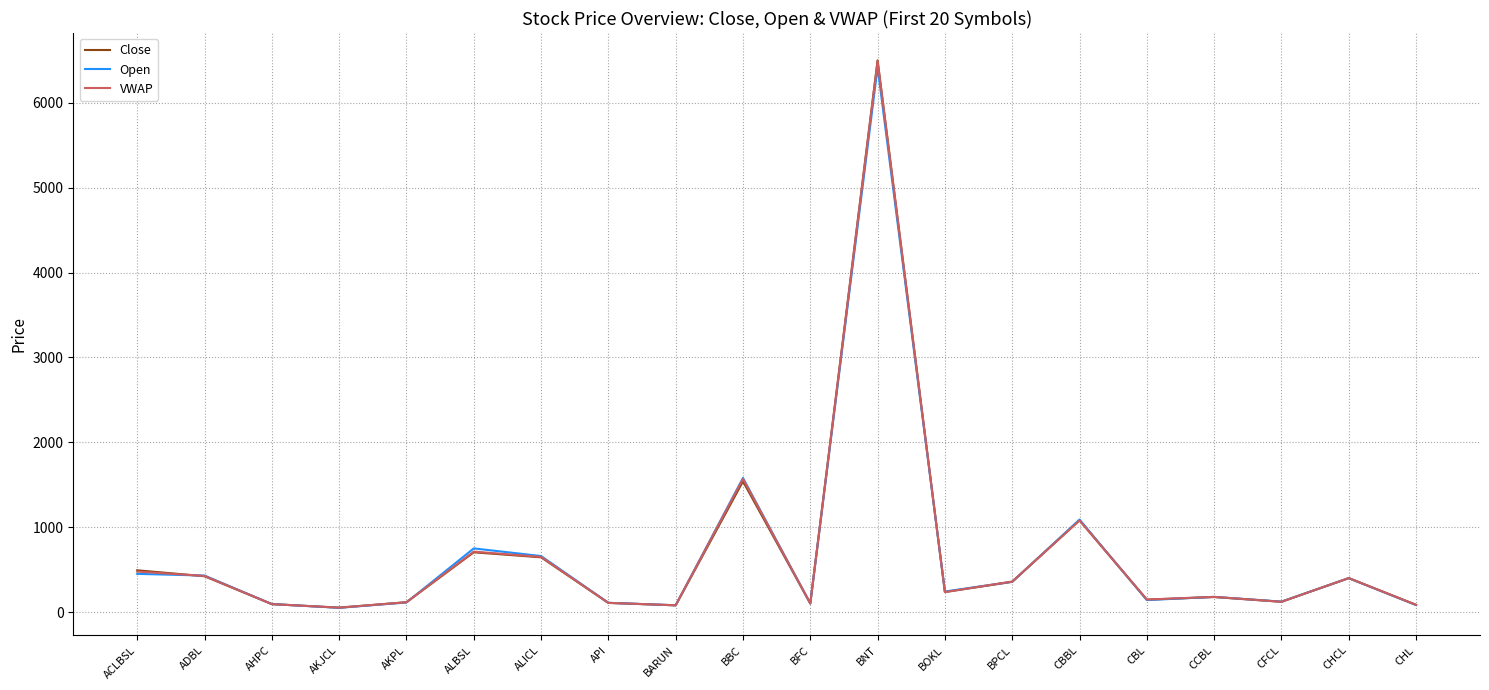

Rank the series by their average value, from lowest to highest.

Open, Close, VWAP